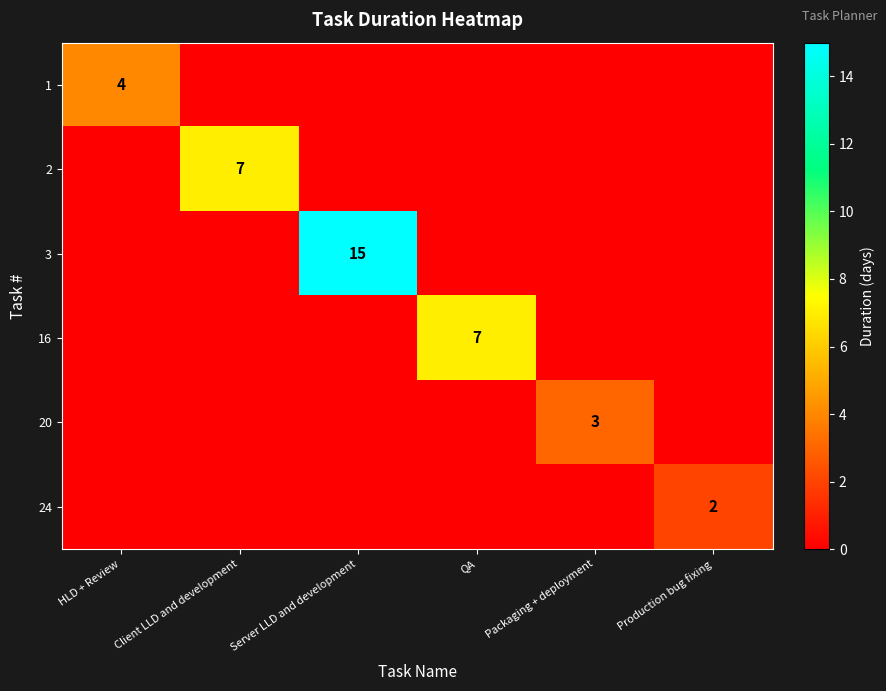

What is the greatest value displayed?

15